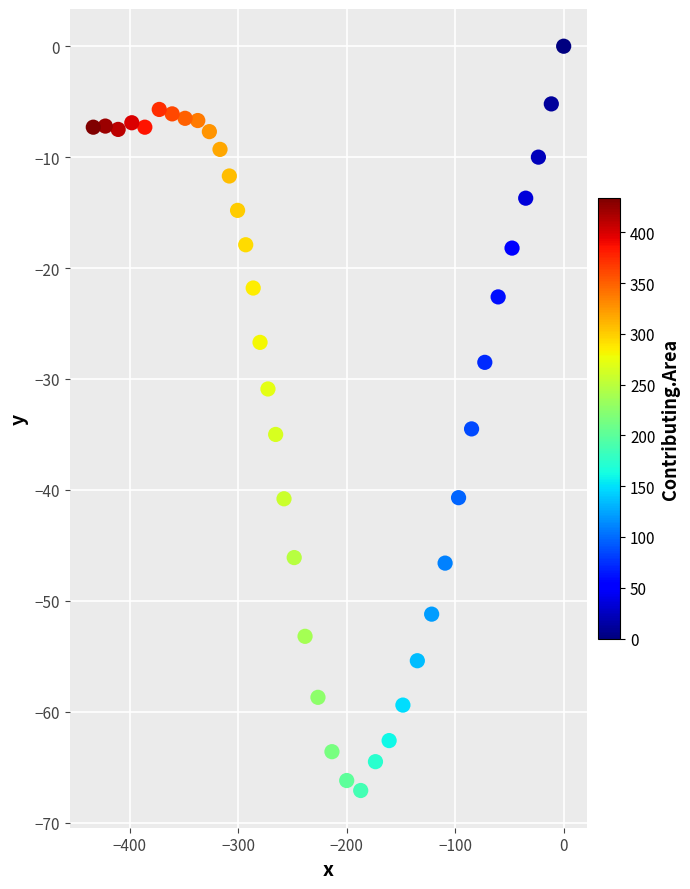

What is the range of X values (max minus min)?

433.6